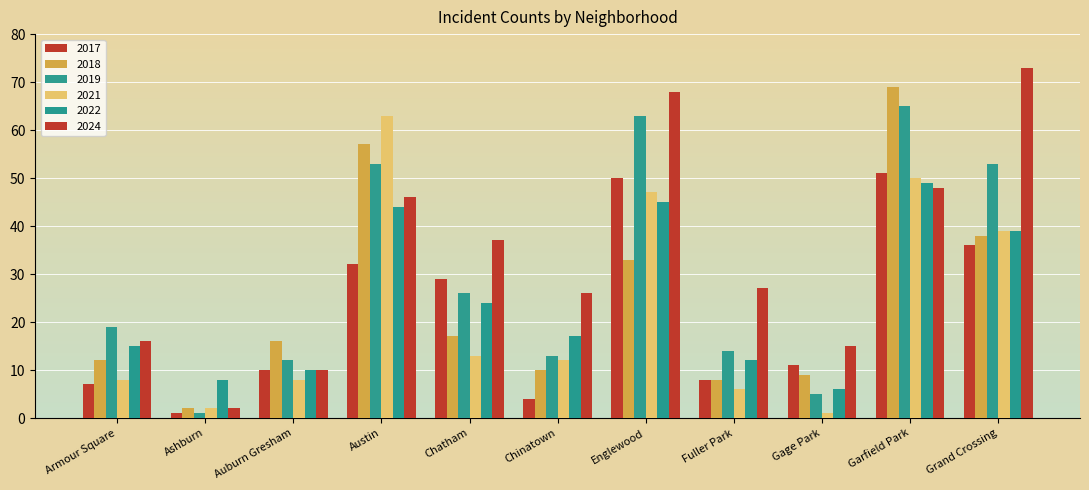

How many data points in 2022 are less than 17?

5